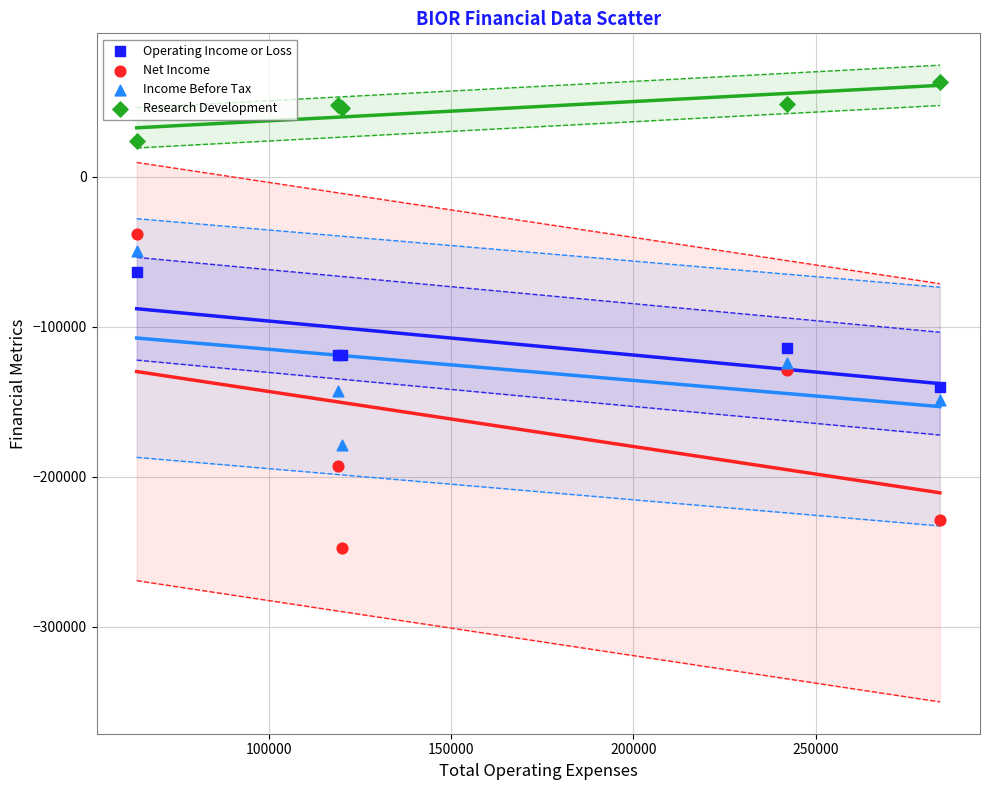

Which series contains the highest Y value?

Research Development